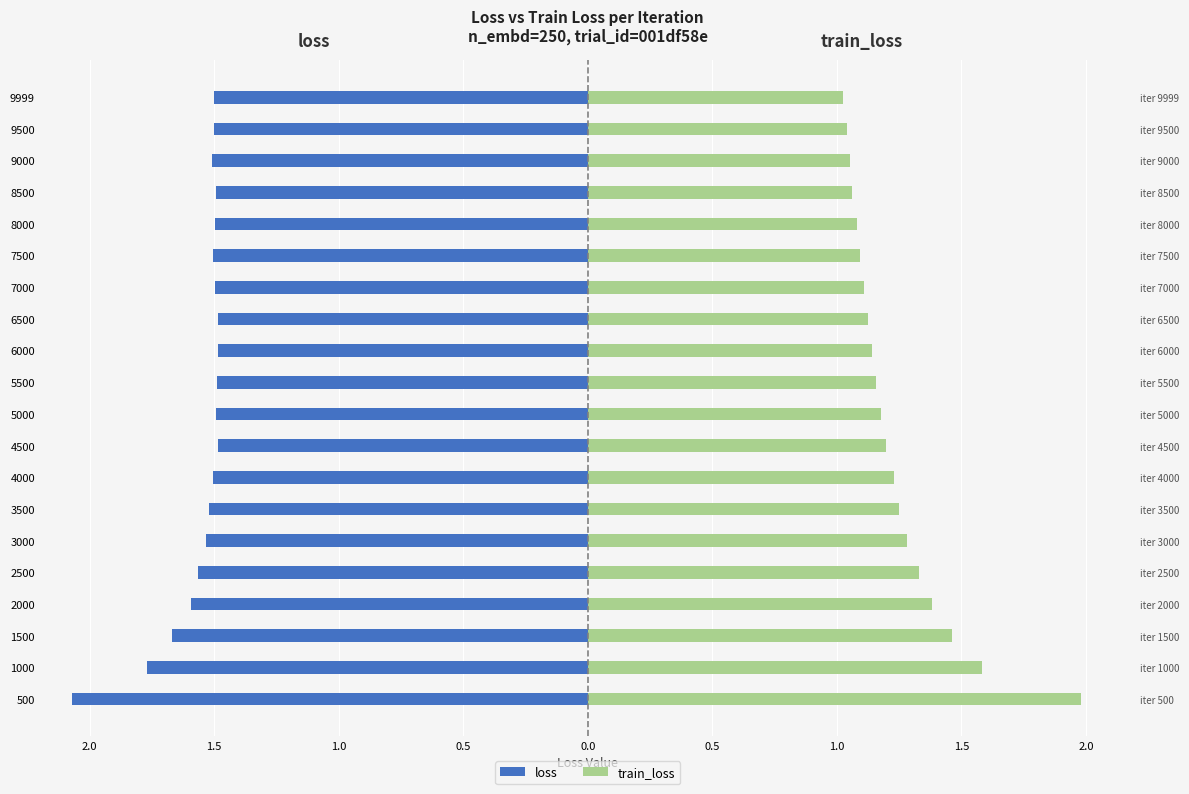

What is the value of the loss bar at the 3rd from the left?

-1.7